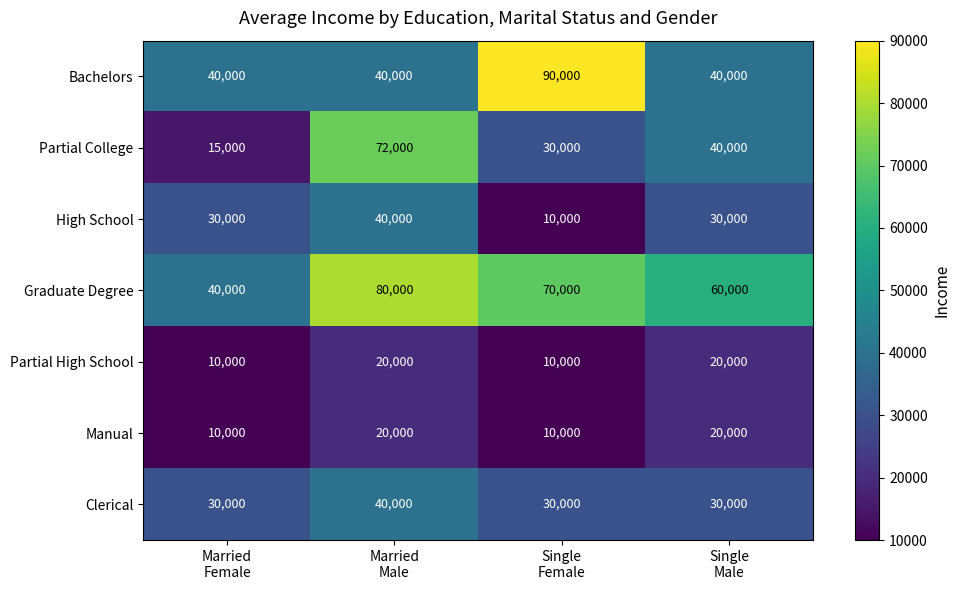

Which series has the largest range (max minus min)?

Partial College